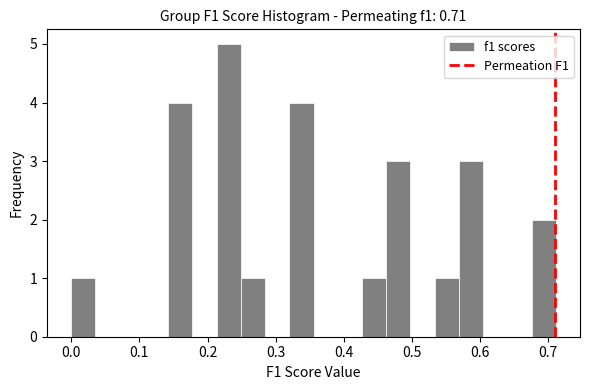

Read against the x-axis, roughly where is the centre of the tallest bar?

0.23